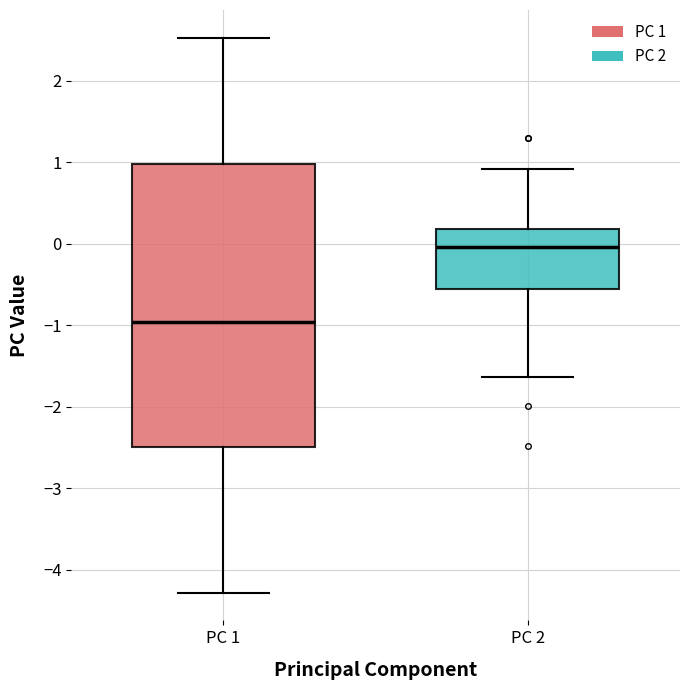

Reading left to right, transcribe this box plot: for each box, give where its median line is, the range the box spans, and where its two whiskers end, as read against the y-axis. The values are not printed on the chart, so give them approximately, as read against the axis.

PC 1: median -1.0, box -2.5 to 1.0, whiskers -4.3 to 2.5
PC 2: median 0.0, box -0.6 to 0.2, whiskers -1.6 to 0.9